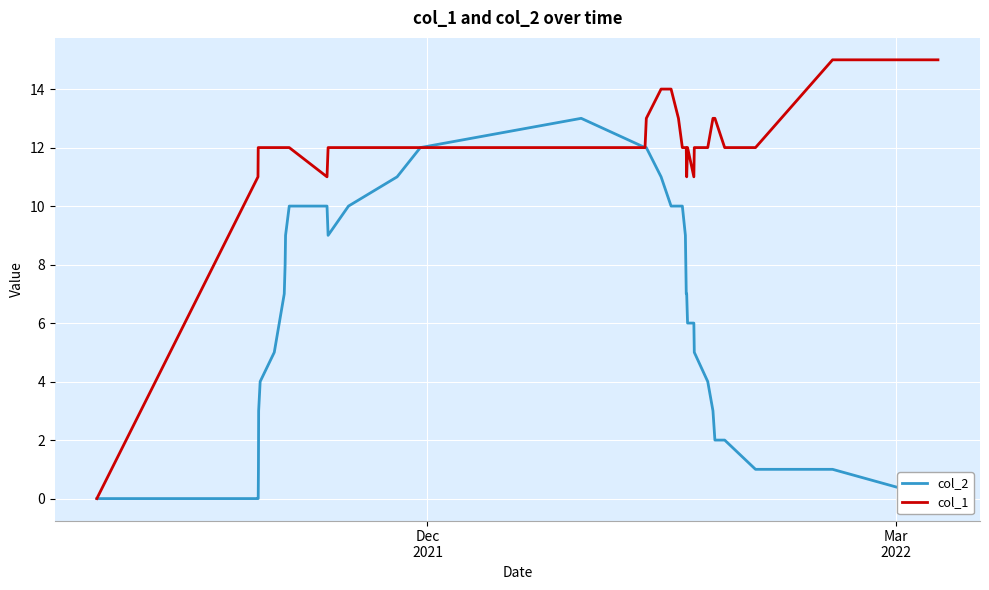

What are all the series names shown in the legend?

col_2, col_1